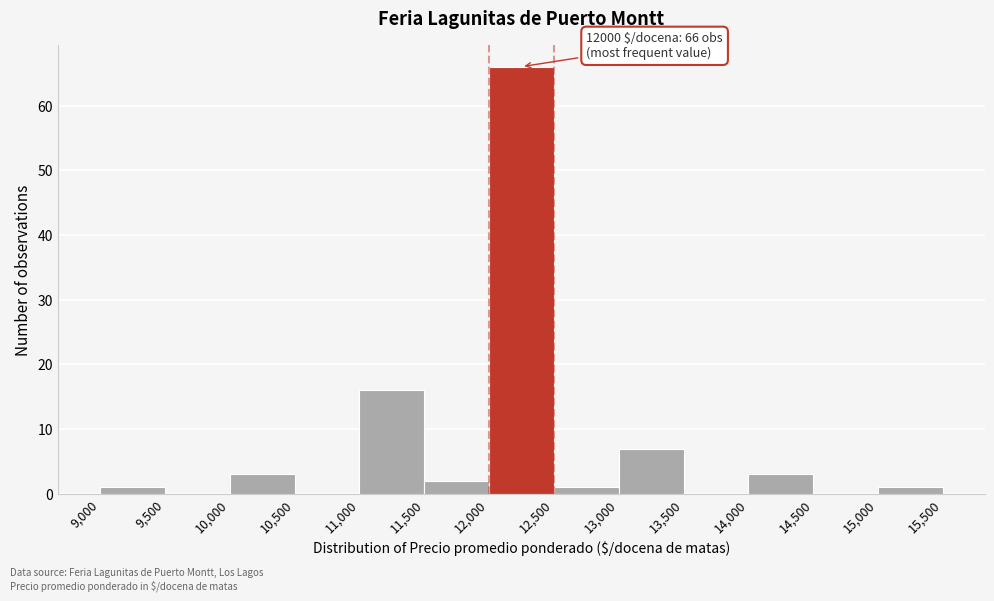

Which range on the x-axis has the tallest bar?

12,000 to 12,500